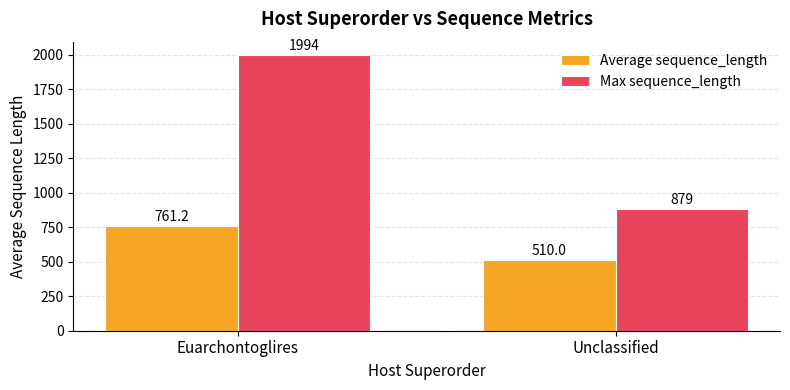

Rank the series by their average value, from lowest to highest.

Average sequence_length, Max sequence_length